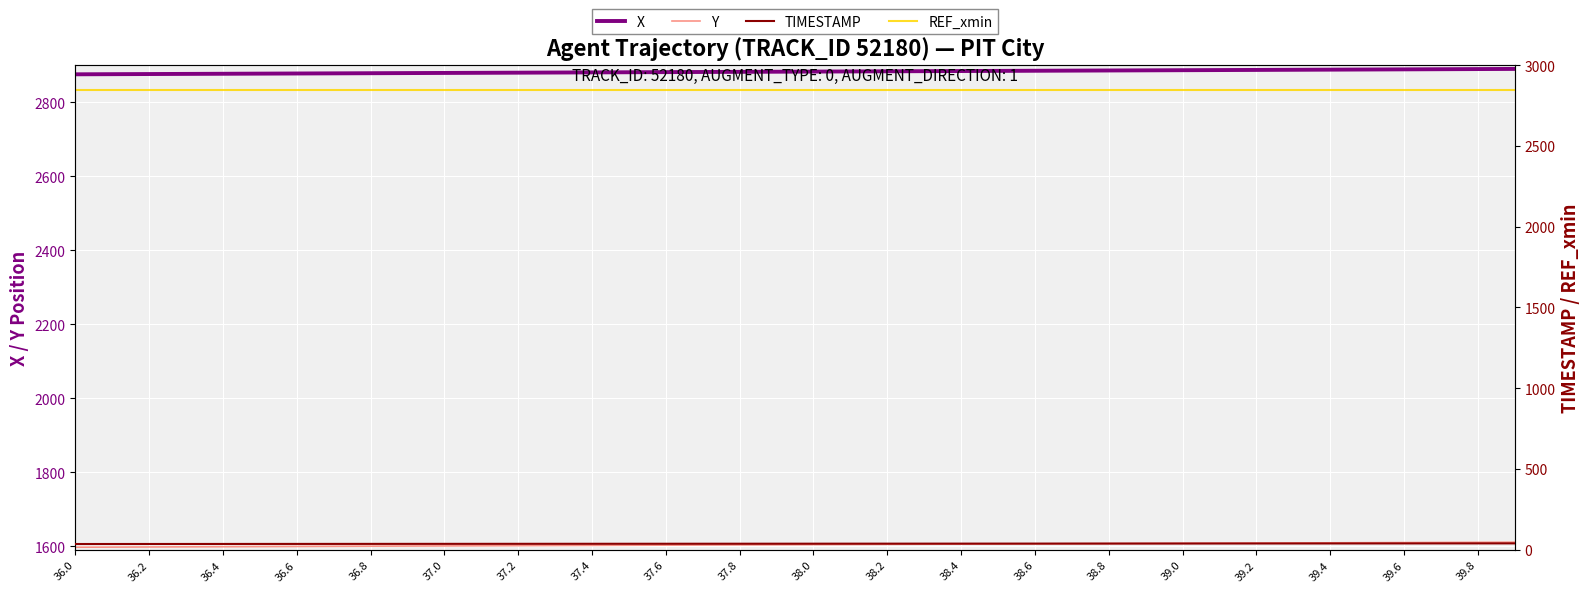

Reading left to right, what are all the values shown in this chart?

X: 2875.2	2875.5	2875.9	2876.3	2876.6	2877.0	2877.4	2877.7	2878.1	2878.5	2878.8	2879.2	2879.6	2879.9	2880.3	2880.7	2881.1	2881.4	2881.8	2882.2	2882.5	2882.9	2883.3	2883.6	2884.0	2884.4	2884.8	2885.1	2885.5	2885.9	2886.3	2886.6	2887.0	2887.4	2887.8	2888.2	2888.5	2888.9	2889.3	2889.7
Y: 1597.0	1597.4	1597.8	1598.1	1598.5	1598.8	1599.2	1599.5	1599.8	1600.2	1600.5	1600.9	1601.3	1601.6	1602.0	1602.3	1602.7	1603.0	1603.4	1603.7	1604.1	1604.4	1604.8	1605.1	1605.5	1605.8	1606.2	1606.5	1606.9	1607.2	1607.6	1607.9	1608.2	1608.6	1608.9	1609.3	1609.6	1609.9	1610.3	1610.6
TIMESTAMP: 36.0	36.1	36.2	36.3	36.4	36.5	36.6	36.7	36.8	36.9	37.0	37.1	37.2	37.3	37.4	37.5	37.6	37.7	37.8	37.9	38.0	38.1	38.2	38.3	38.4	38.5	38.6	38.7	38.8	38.9	39.0	39.1	39.2	39.3	39.4	39.5	39.6	39.7	39.8	39.9
REF_xmin: 2843.5	2843.5	2843.5	2843.5	2843.5	2843.5	2843.5	2843.5	2843.5	2843.5	2843.5	2843.5	2843.5	2843.5	2843.5	2843.5	2843.5	2843.5	2843.5	2843.5	2843.5	2843.5	2843.5	2843.5	2843.5	2843.5	2843.5	2843.5	2843.5	2843.5	2843.5	2843.5	2843.5	2843.5	2843.5	2843.5	2843.5	2843.5	2843.5	2843.5